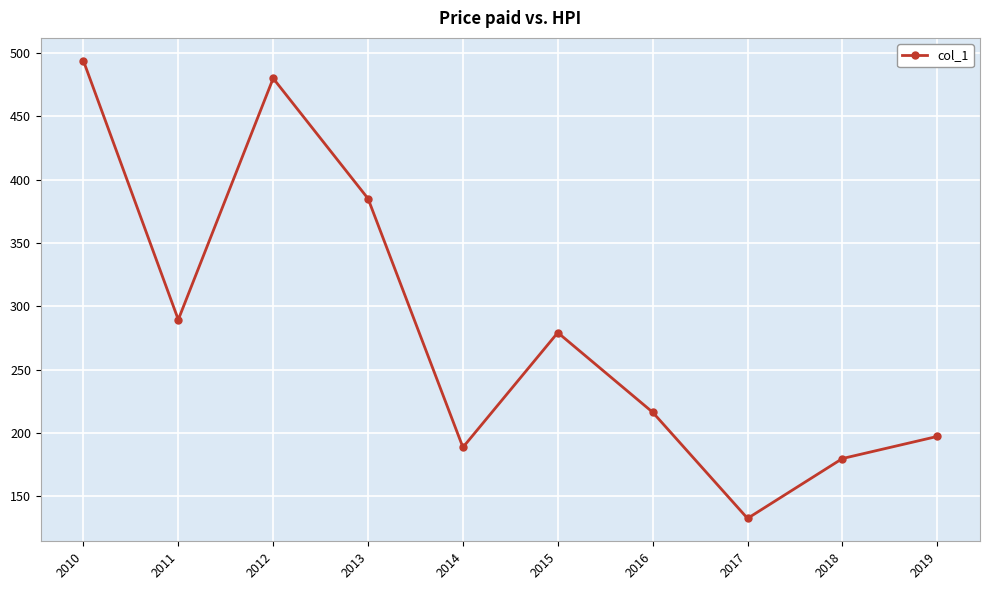

Rank the categories by value from lowest to highest.

2017, 2018, 2014, 2019, 2016, 2015, 2011, 2013, 2012, 2010